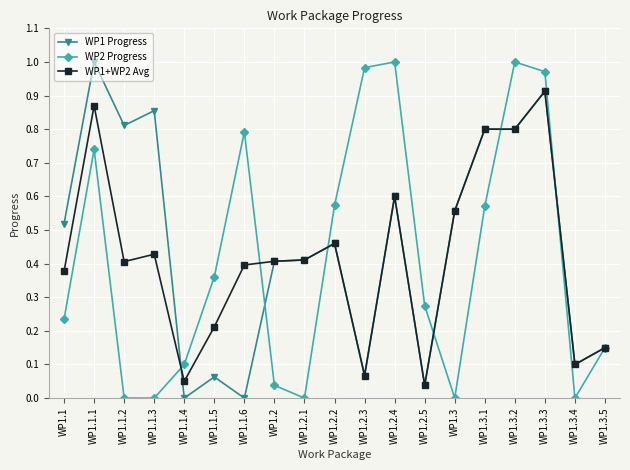

What position from the left is WP1.3.5?

19